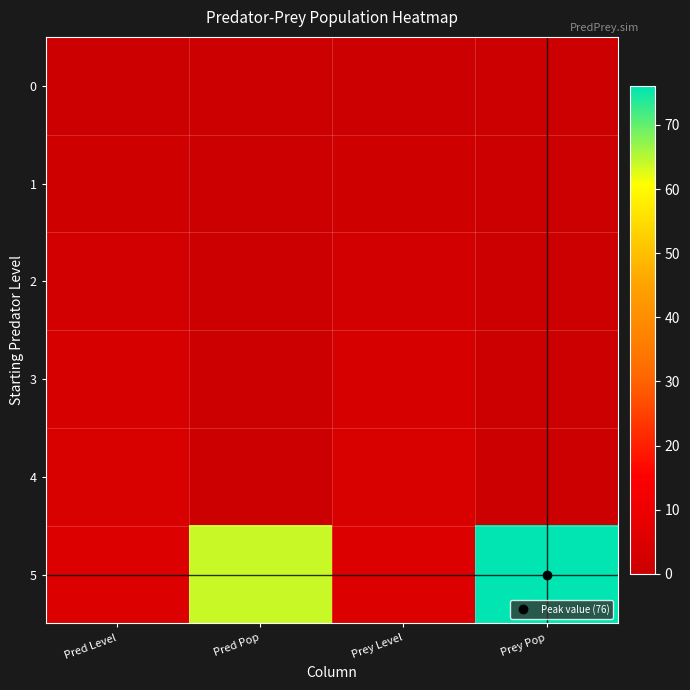

Reading left to right, extract all data points from this chart.

0: Pred Level=0	Pred Pop=0	Prey Level=0	Prey Pop=0
1: Pred Level=1	Pred Pop=0	Prey Level=1	Prey Pop=0
2: Pred Level=2	Pred Pop=0	Prey Level=2	Prey Pop=0
3: Pred Level=3	Pred Pop=0	Prey Level=3	Prey Pop=0
4: Pred Level=4	Pred Pop=0	Prey Level=4	Prey Pop=0
5: Pred Level=5	Pred Pop=64	Prey Level=5	Prey Pop=76